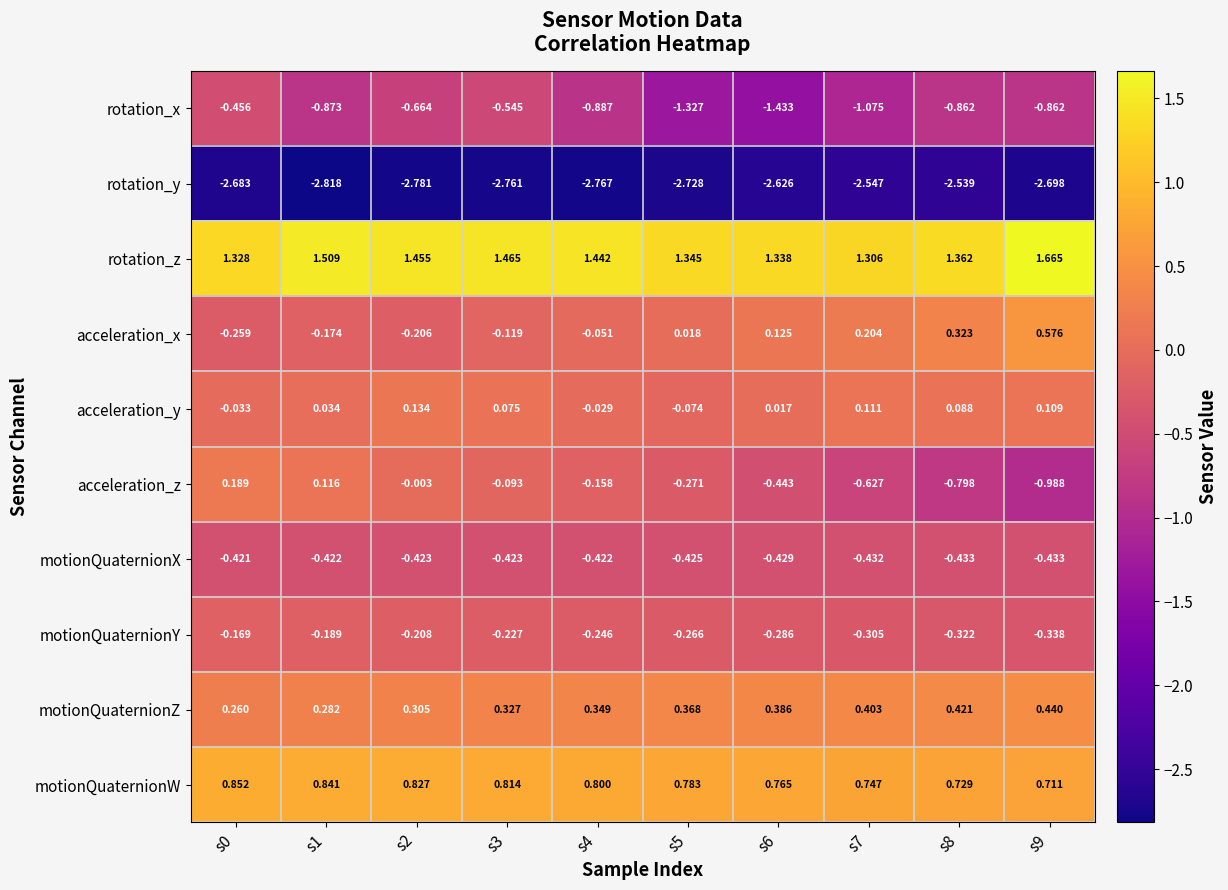

At s9, list the series in order from smallest to largest.

rotation_y, acceleration_z, rotation_x, motionQuaternionX, motionQuaternionY, acceleration_y, motionQuaternionZ, acceleration_x, motionQuaternionW, rotation_z